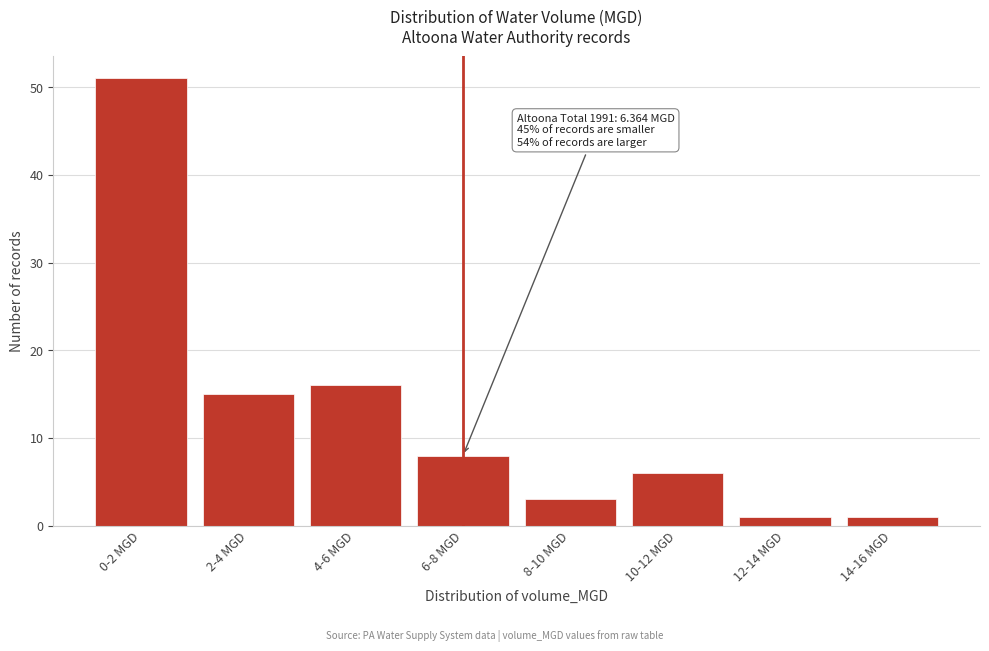

Reading right to left, list all the values displayed in this chart.

1	1	6	3	8	16	15	51